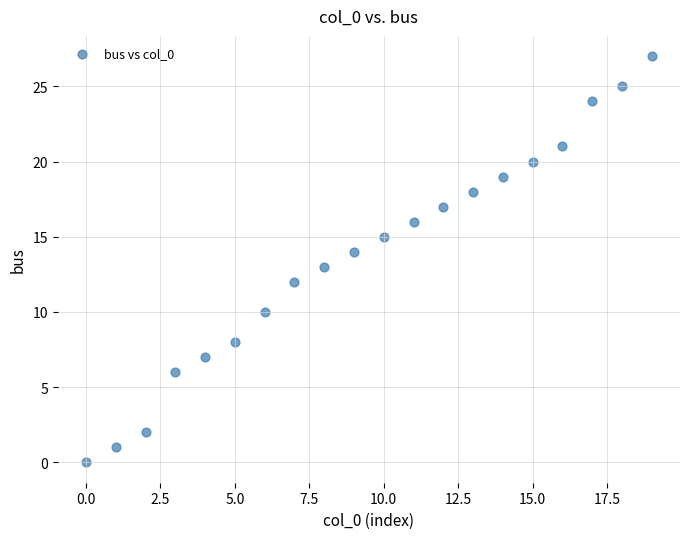

How many data points are displayed?

20